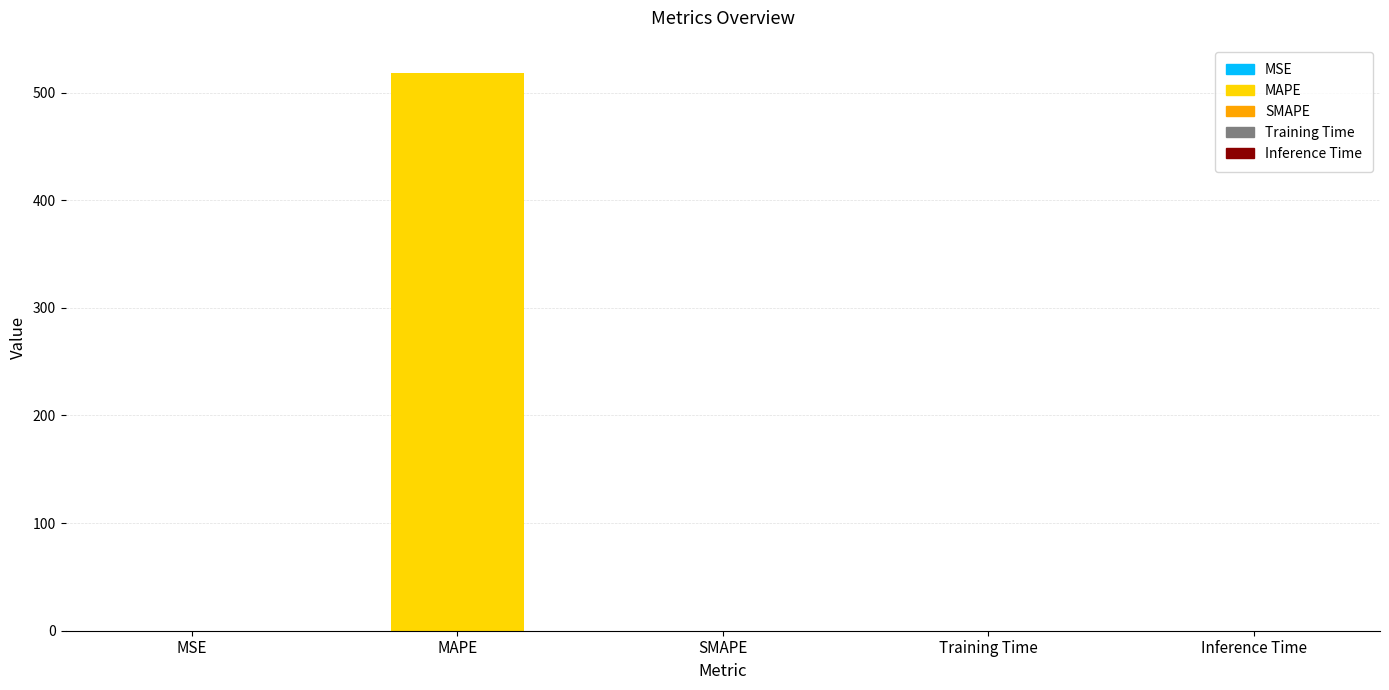

At which category does the chart reach its peak across all series?

MAPE